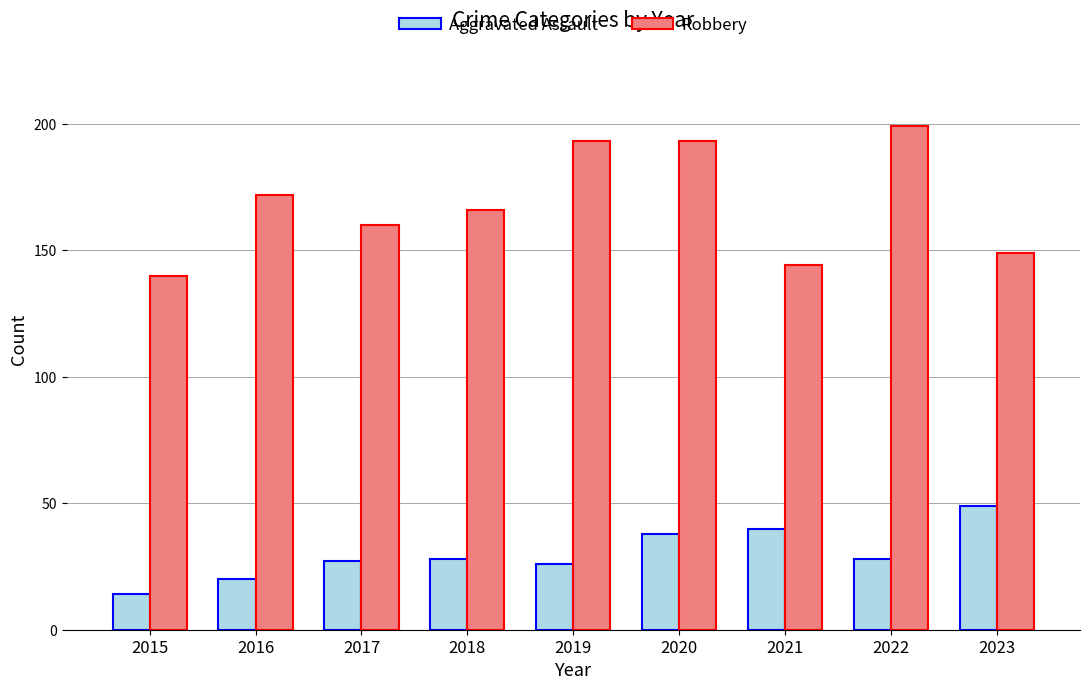

Reading left to right, what are all the values shown in this chart?

Aggravated Assault: 2015=14	2016=20	2017=27	2018=28	2019=26	2020=38	2021=40	2022=28	2023=49
Robbery: 2015=140	2016=172	2017=160	2018=166	2019=193	2020=193	2021=144	2022=199	2023=149